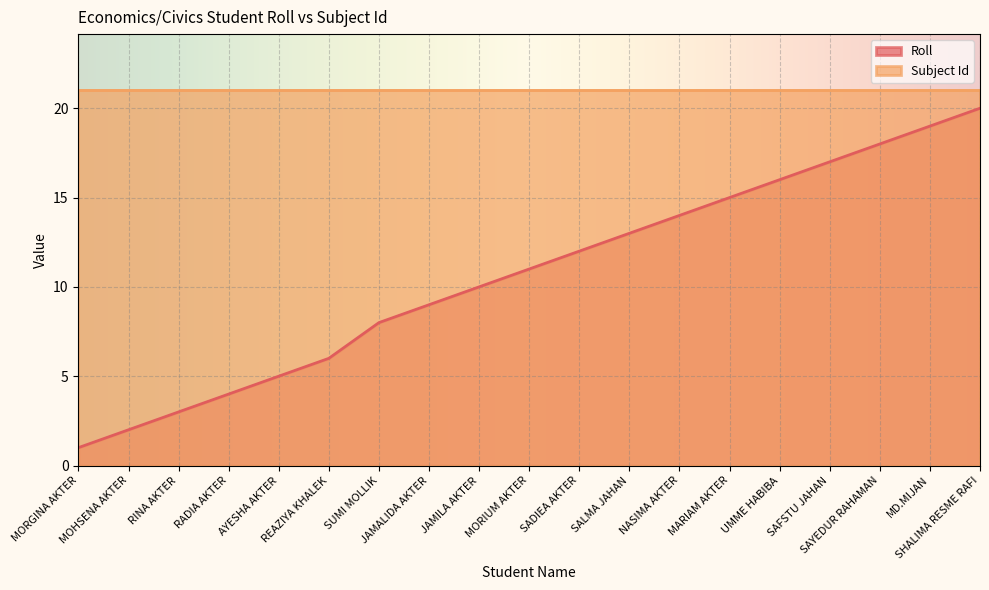

What is the difference between the maximum and minimum values in the Roll series?

19